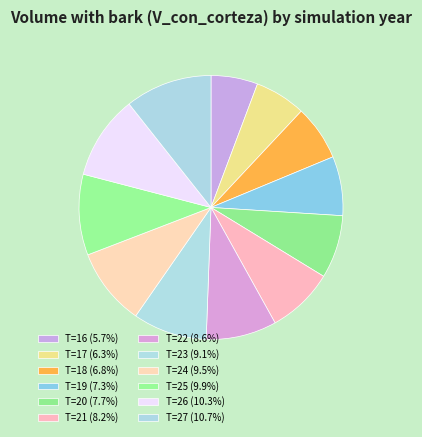

Does T=18 account for over 50% of the chart?

No